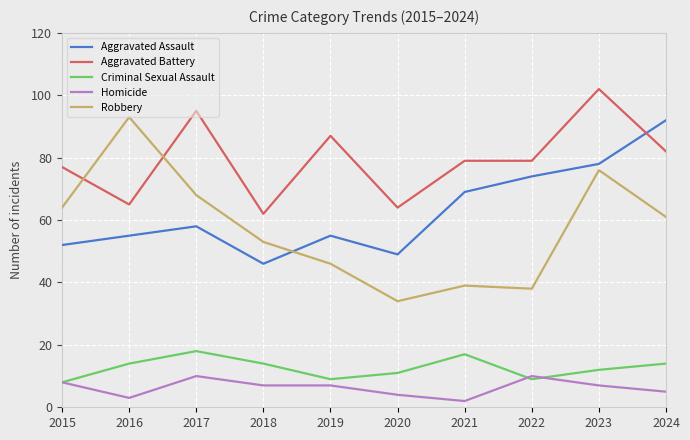

What is the spread (max minus min) of values at 2017?

85